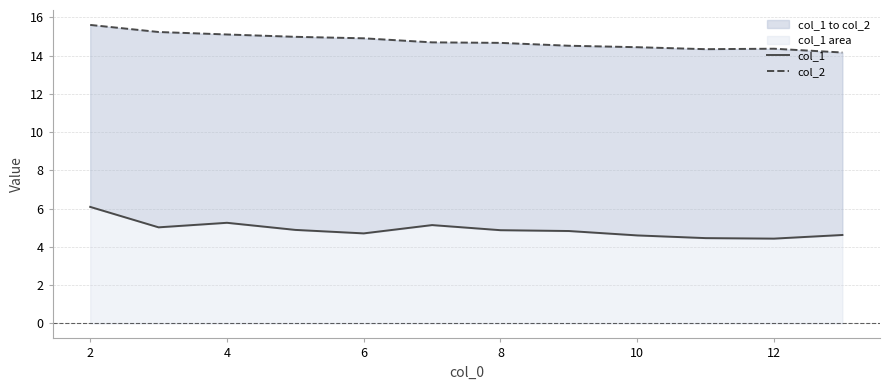

What is the difference between the maximum and minimum values in the col_2 series?

1.4